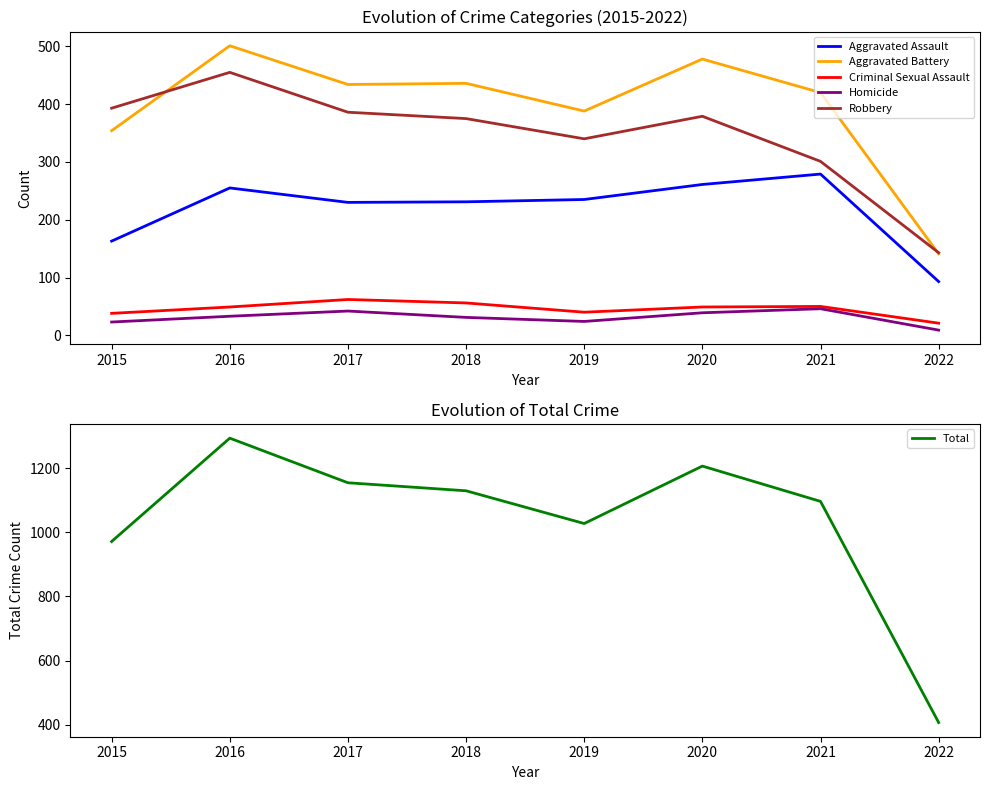

Which series changed the most between 2017 and 2022?

Total